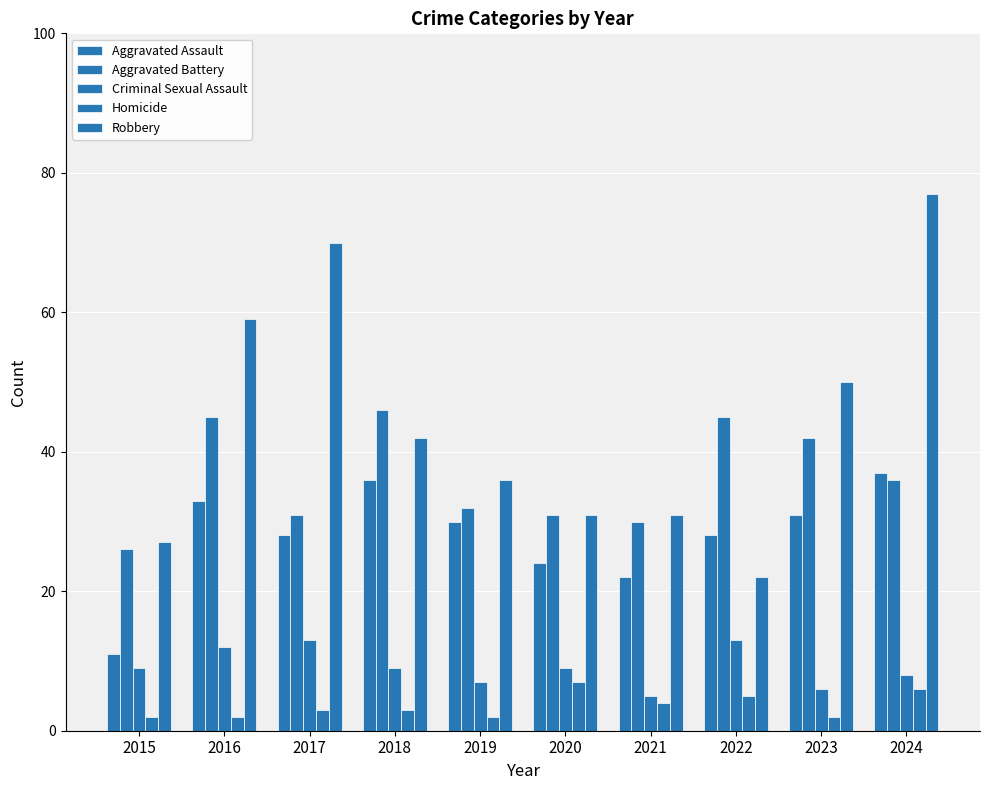

Where does the Robbery series first go above 42?

2016